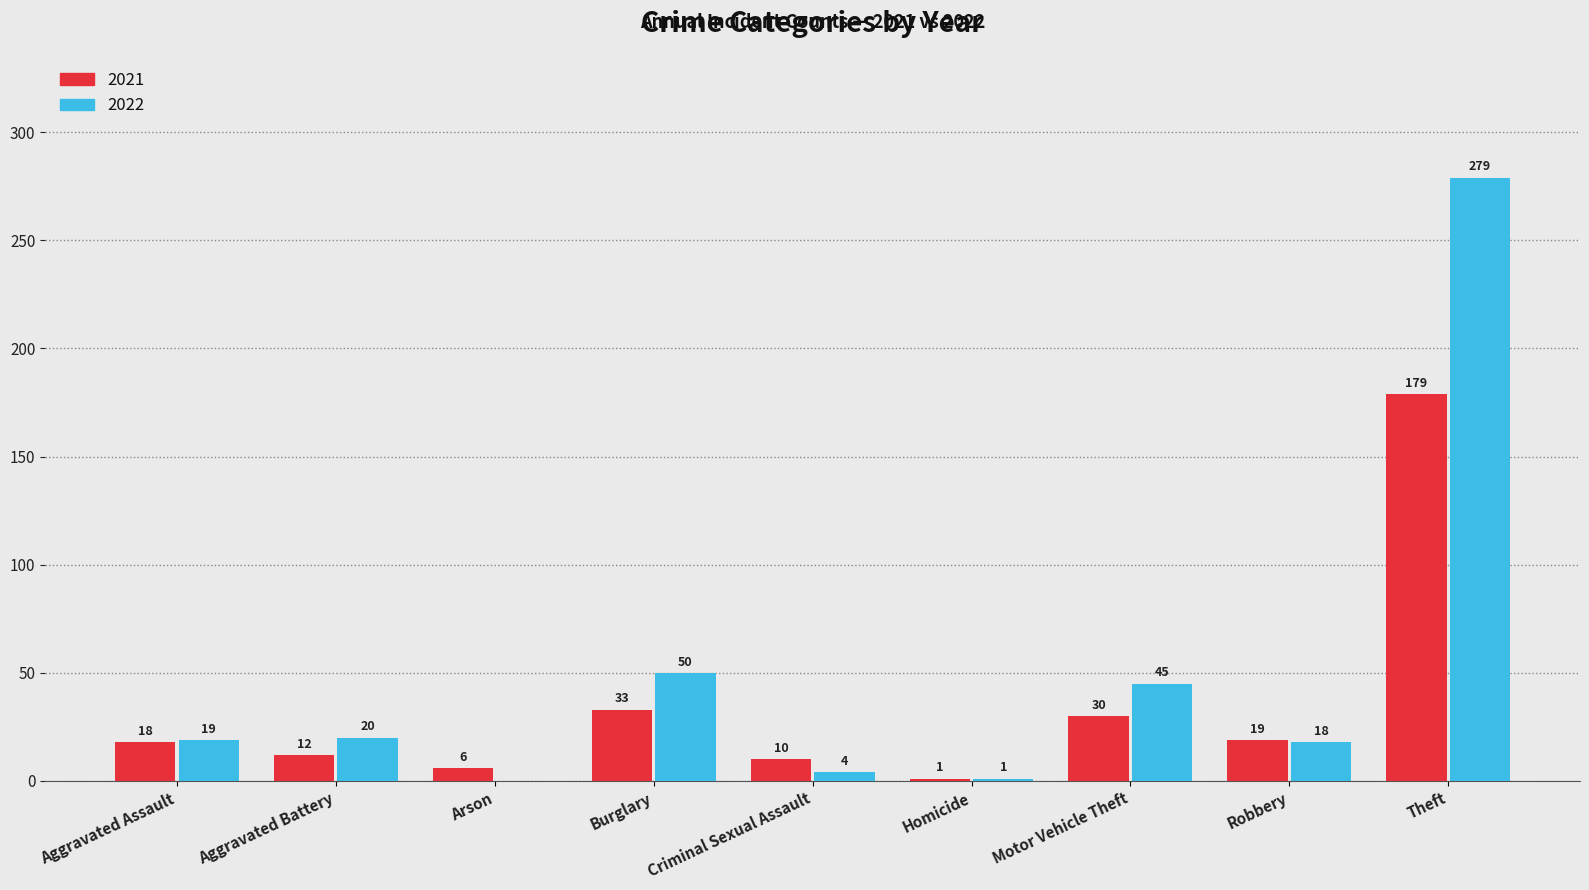

Does the chart contain stacked bars?

No